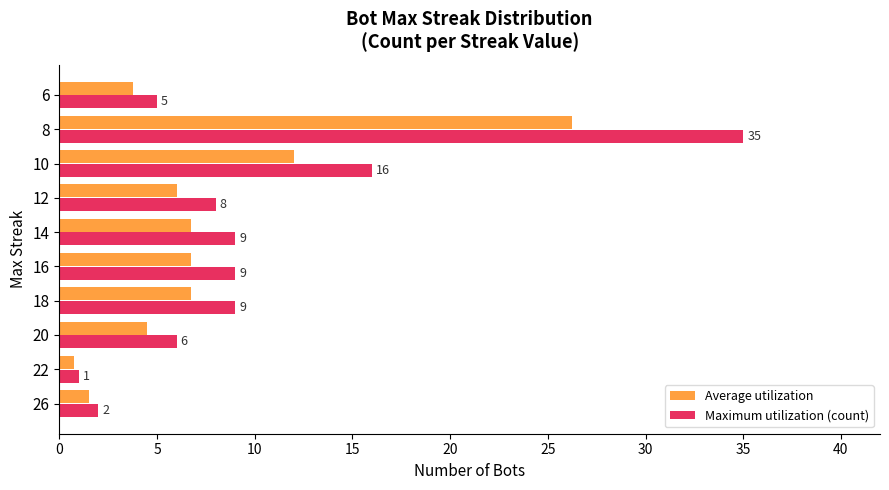

What is the average value of the Maximum utilization (count) series?

10.0